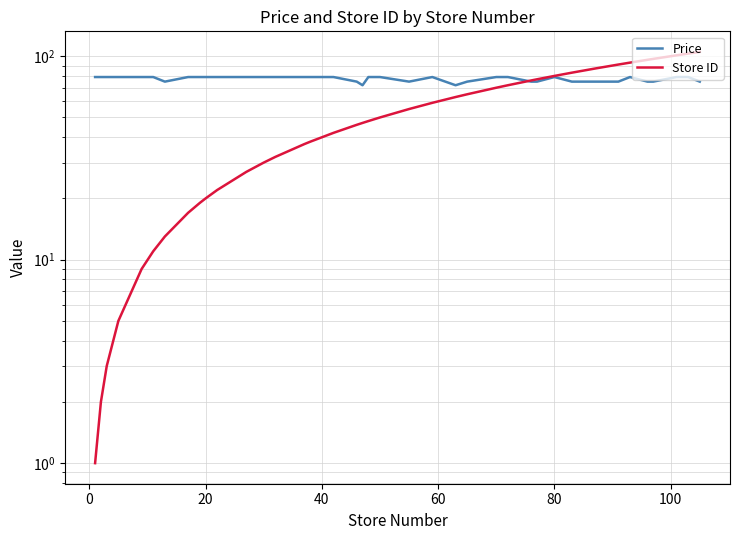

What are all the series names shown in the legend?

Price, Store ID